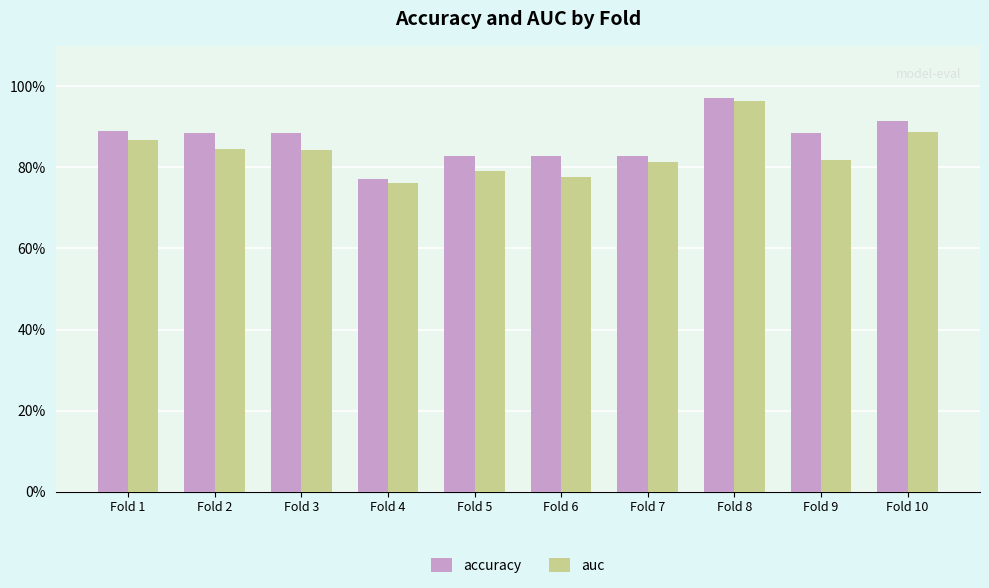

What are all the series names shown in the legend?

accuracy, auc